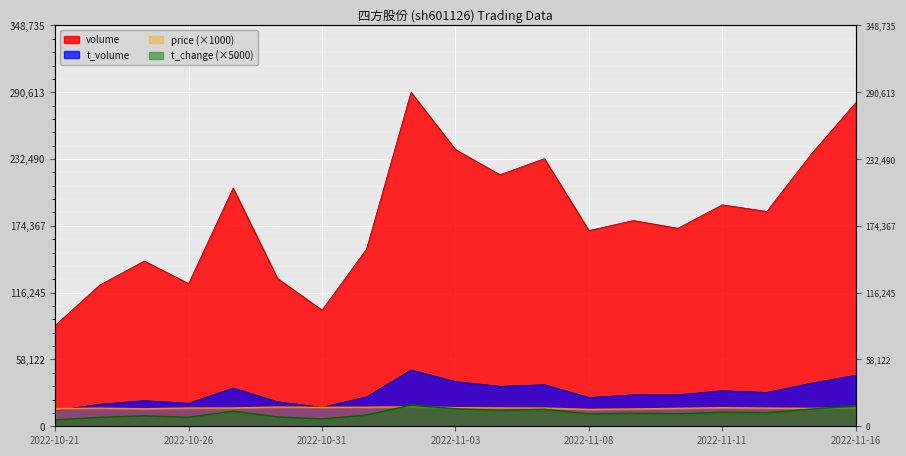

Reading left to right, extract all data points from this chart.

volume: 87803.0	122800.0	143759.0	124156.0	207249.0	128554.0	101056.0	154197.0	290613.0	240758.0	218842.0	232872.0	170264.0	179021.0	172282.0	192657.0	186889.0	236848.0	281534.0
t_volume: 13702.0	19178.0	22286.0	20048.0	33316.0	21305.0	16560.0	25619.0	48965.0	38901.0	34796.0	36142.0	25046.0	27357.0	27365.0	30980.0	29415.0	37496.0	44422.0
price: 15450.0	15730.0	15260.0	15850.0	15920.0	16690.0	16450.0	16530.0	16910.0	16210.0	15960.0	15860.0	14630.0	15040.0	15580.0	16160.0	15810.0	15580.0	15920.0
t_change: 5550.0	7800.0	9100.0	7900.0	13150.0	8150.0	6400.0	9800.0	18450.0	15250.0	13900.0	14750.0	10800.0	11350.0	10950.0	12200.0	11850.0	15000.0	17850.0